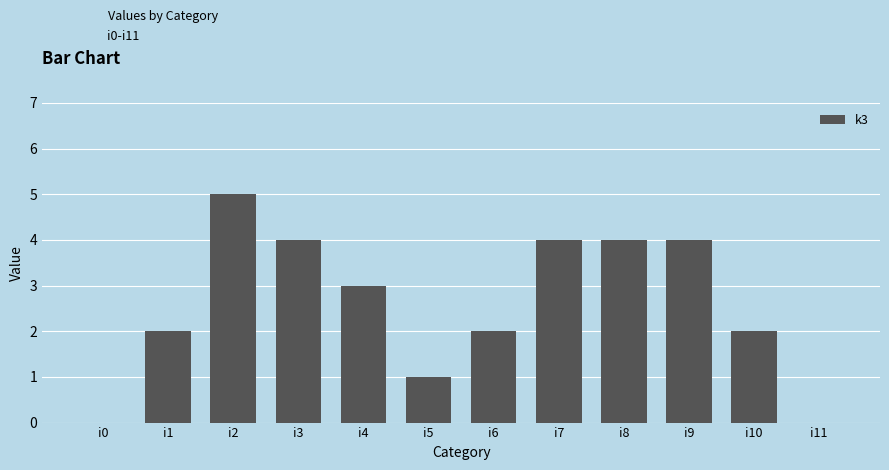

The value at i4 is 3. True or false?

True